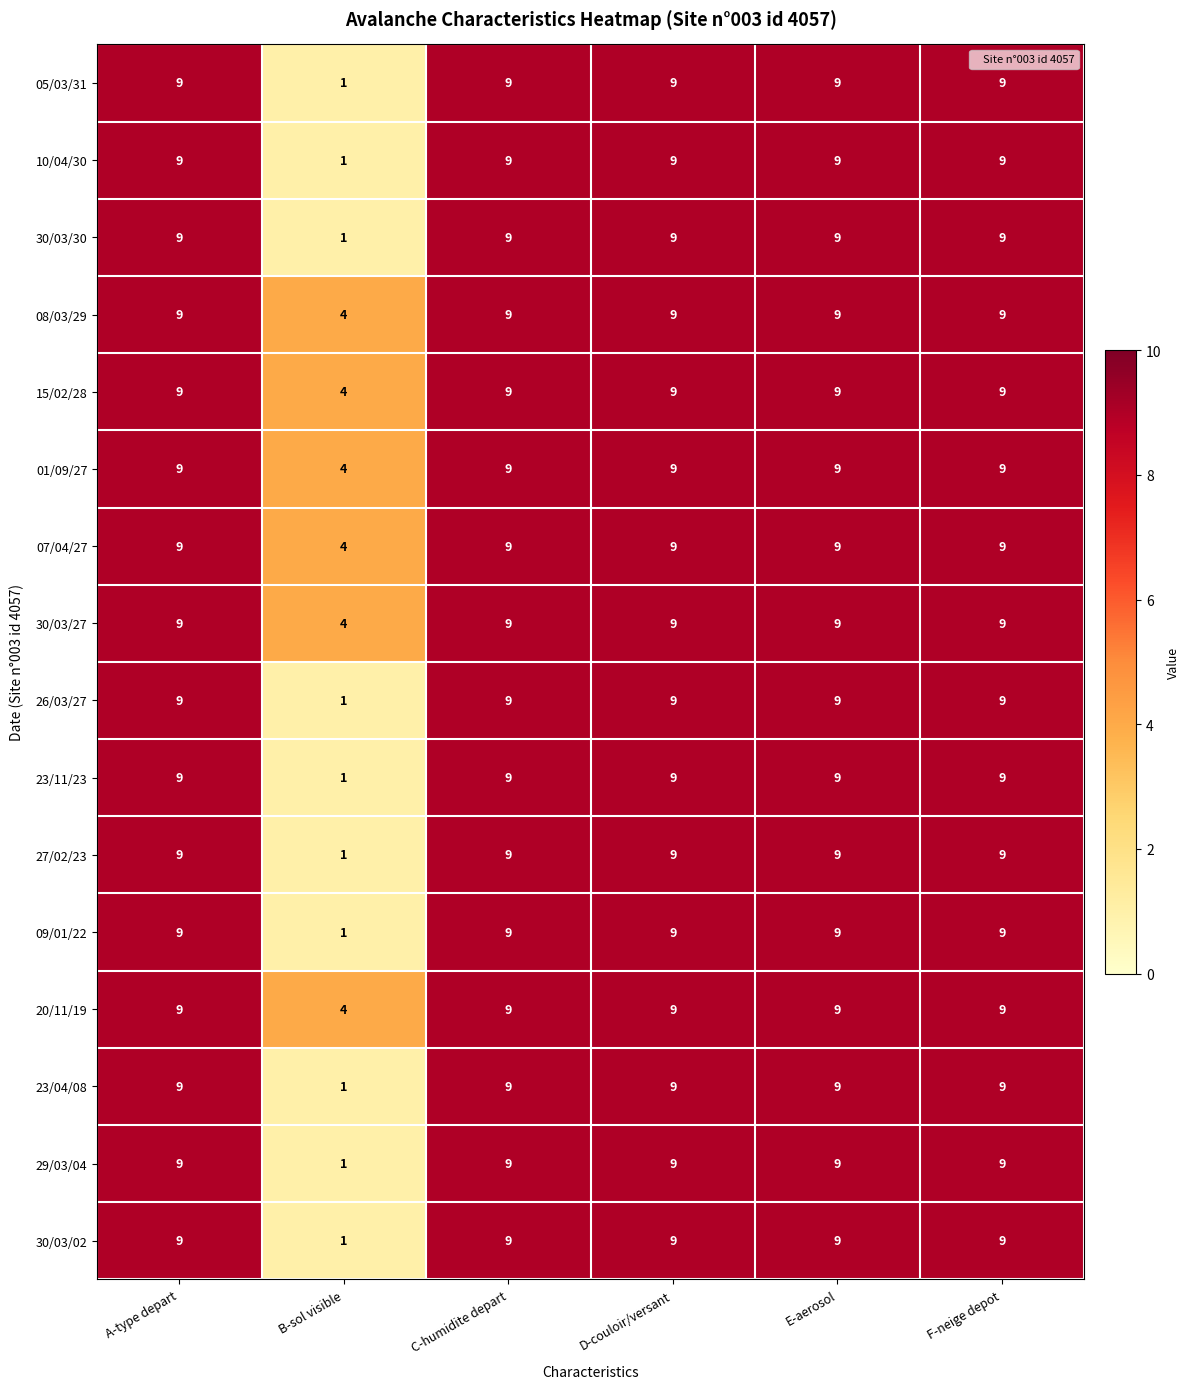

What is the total value across all series at B-sol visible?

34